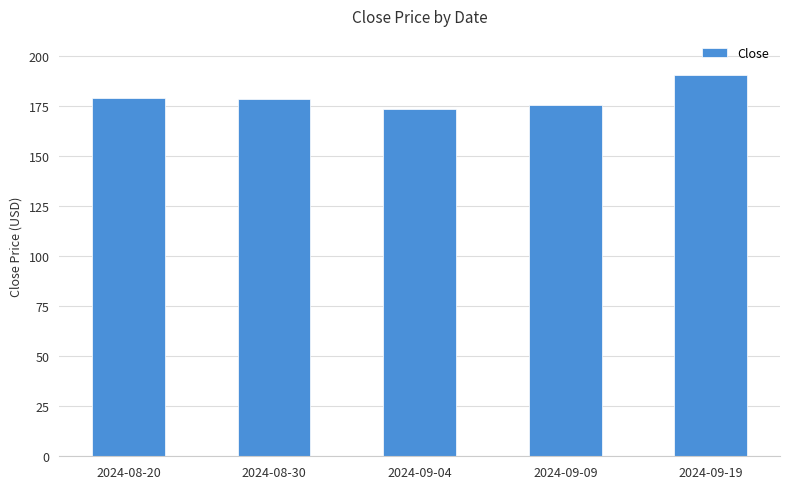

Where does the data first go above 178?

2024-08-20